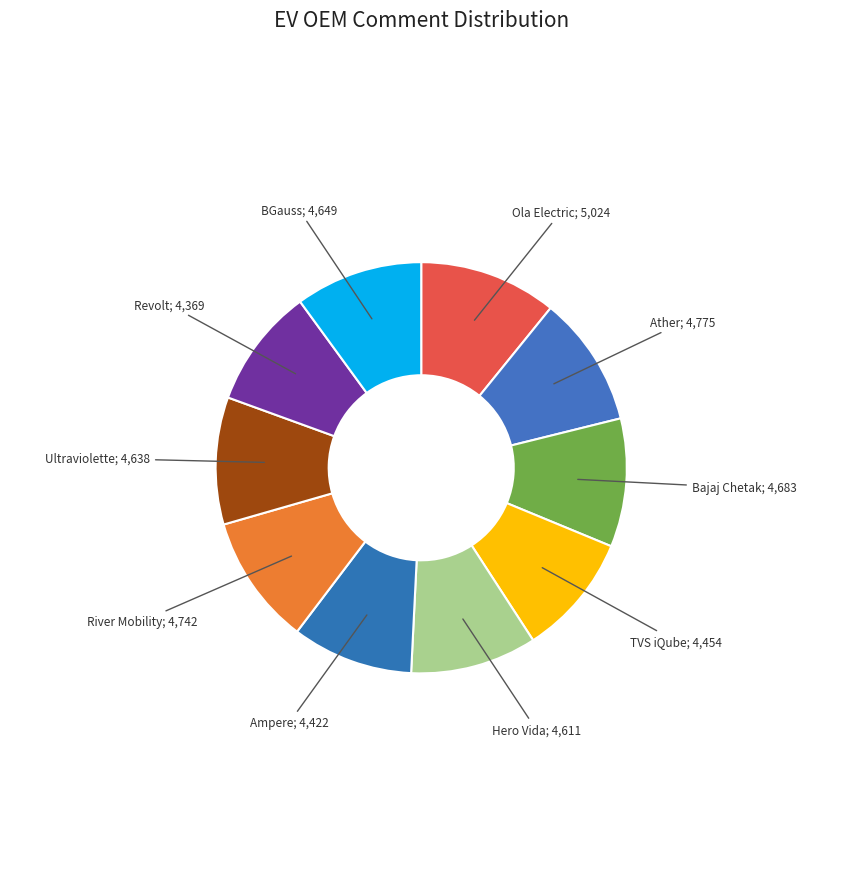

Count the number of slices in the pie.

10